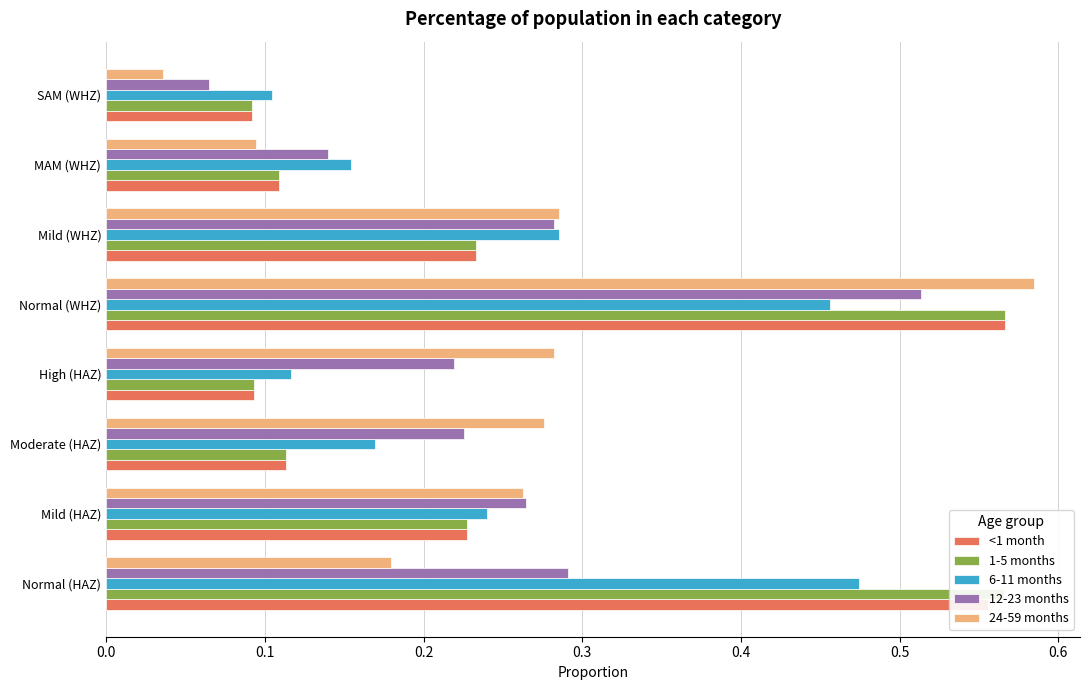

Which series has the widest spread of values?

24-59 months